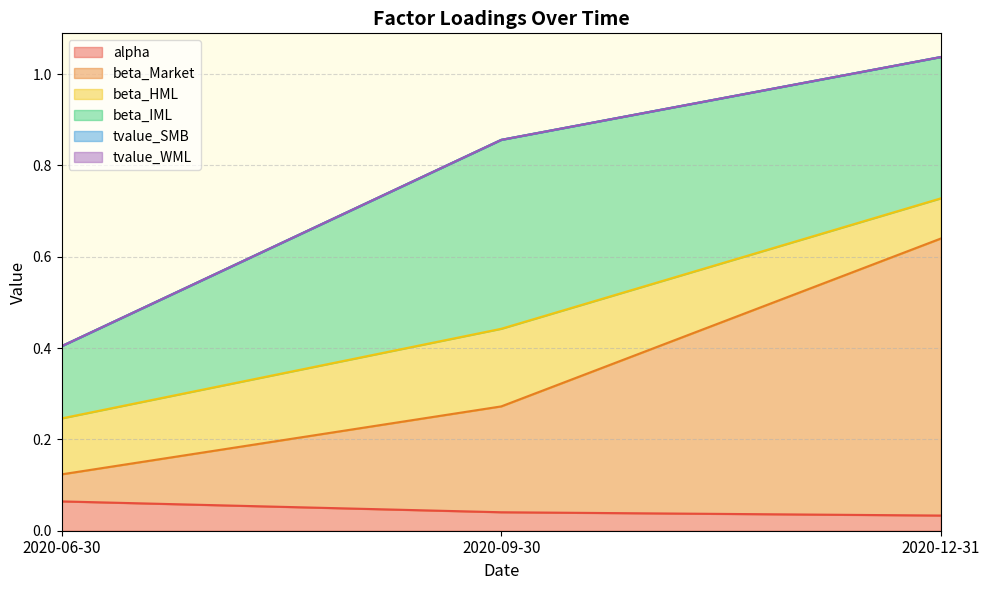

How many lines are shown in the chart?

6